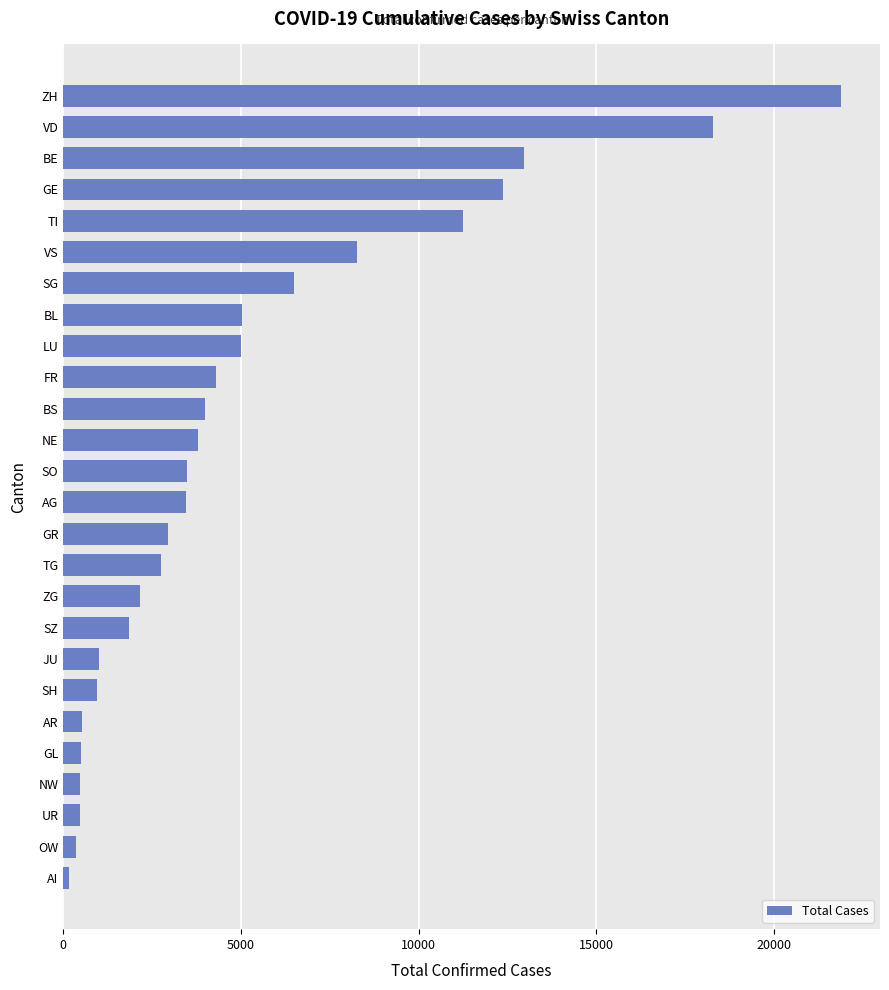

Between BE and SZ, which is larger?

BE